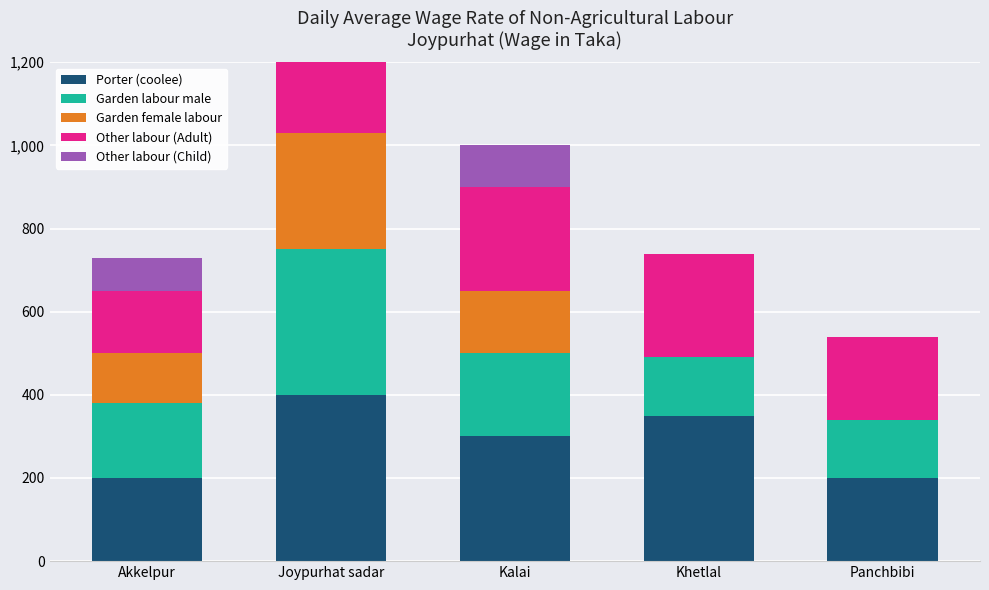

Is the value of Garden labour male at Joypurhat sadar greater than the value of Garden female labour at Joypurhat sadar?

Yes